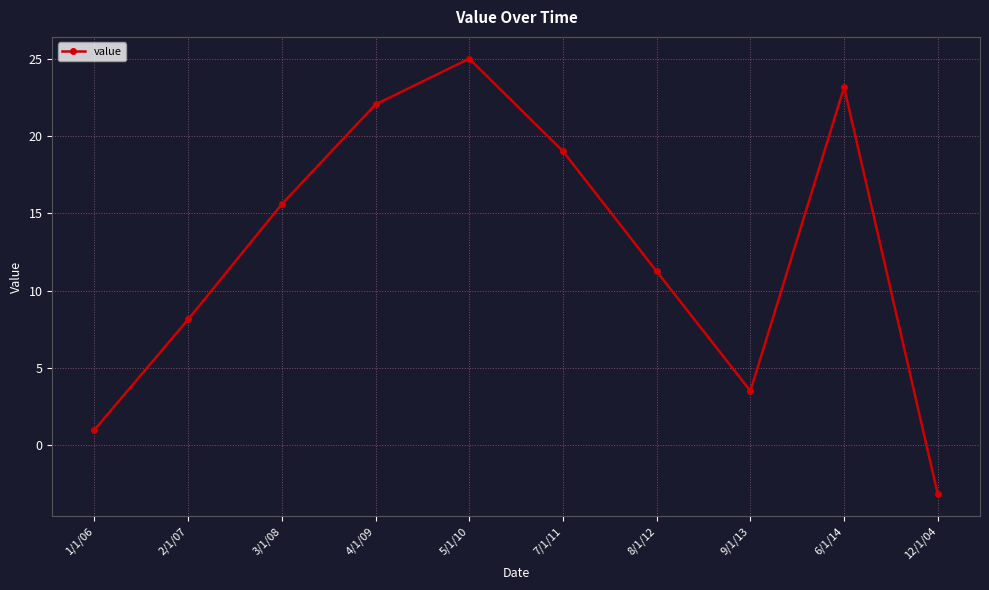

What is the maximum value shown in the chart?

25.0